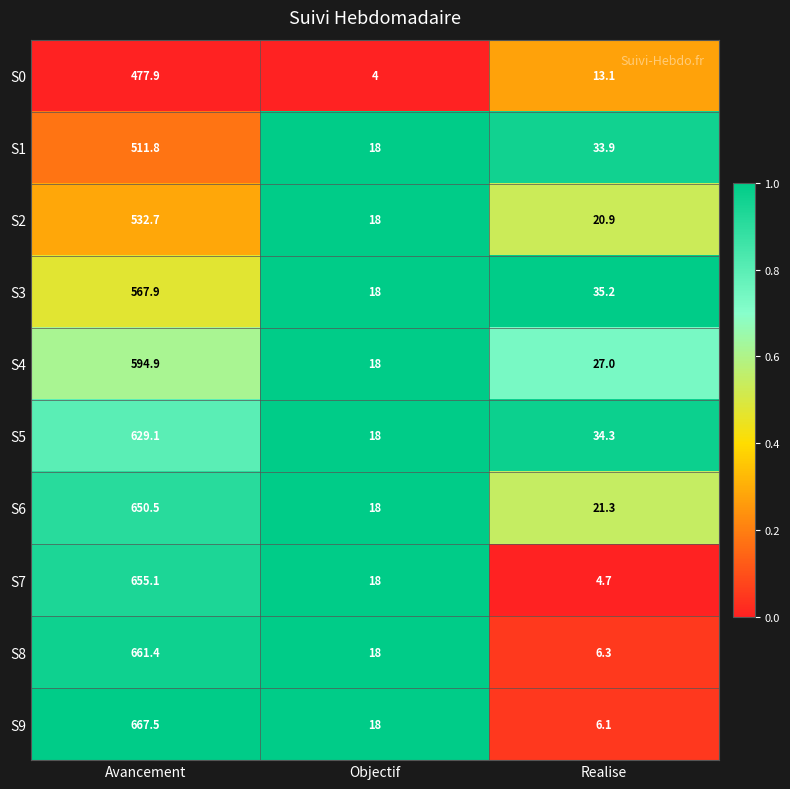

True or false: S3 has a value of 8.1 at Objectif.

False